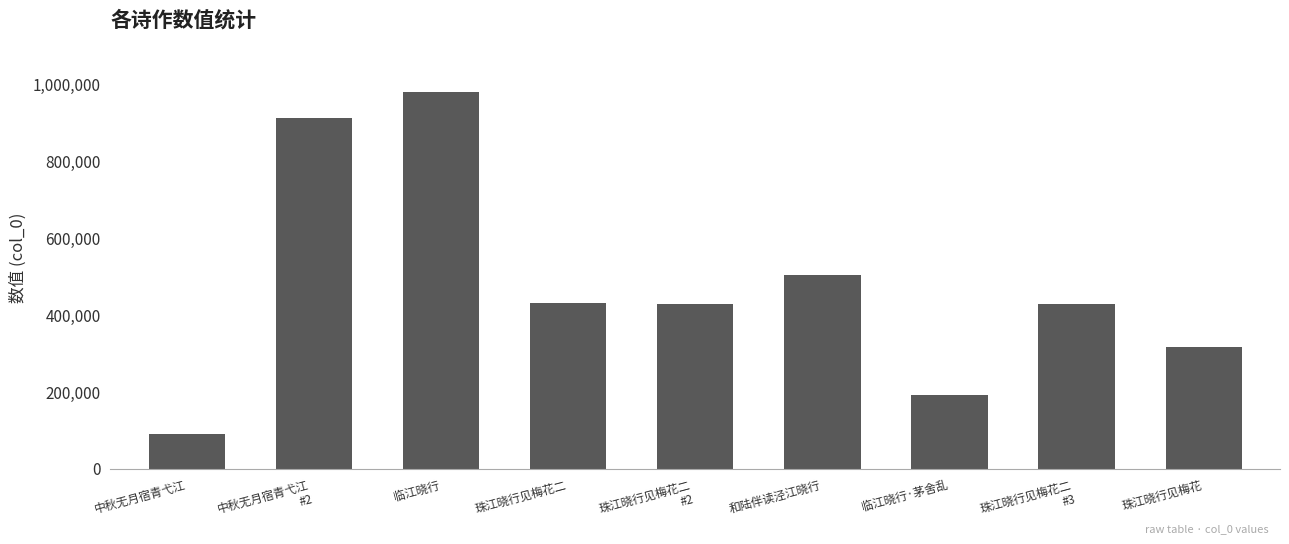

How many data points does each series have?

9